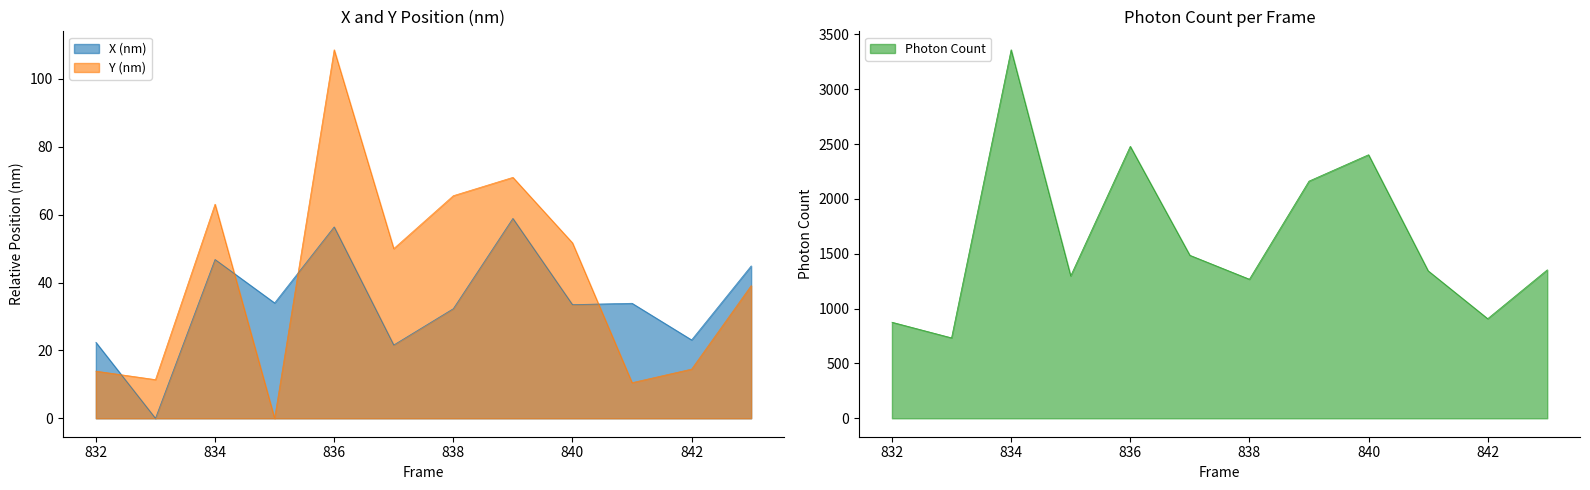

Read the X (nm) value at 834.

46.8